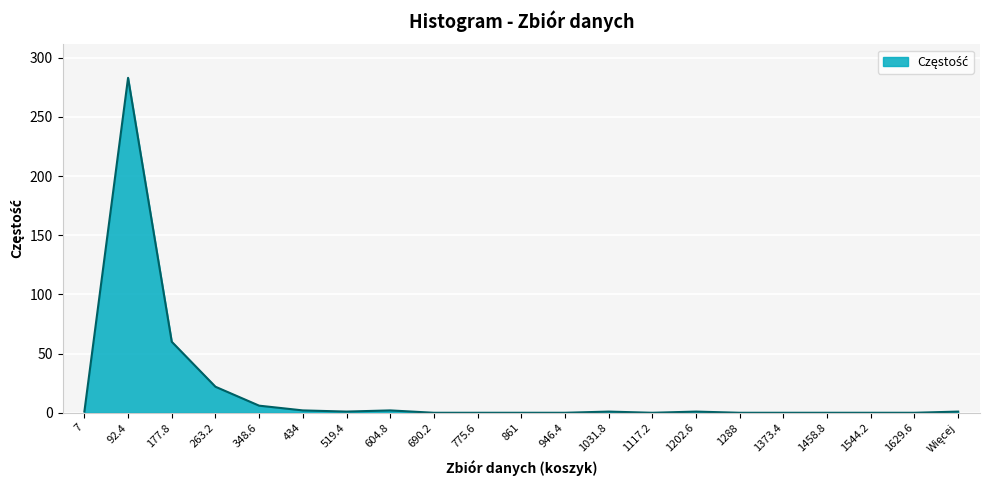

At which category does the chart reach its peak across all series?

92.4